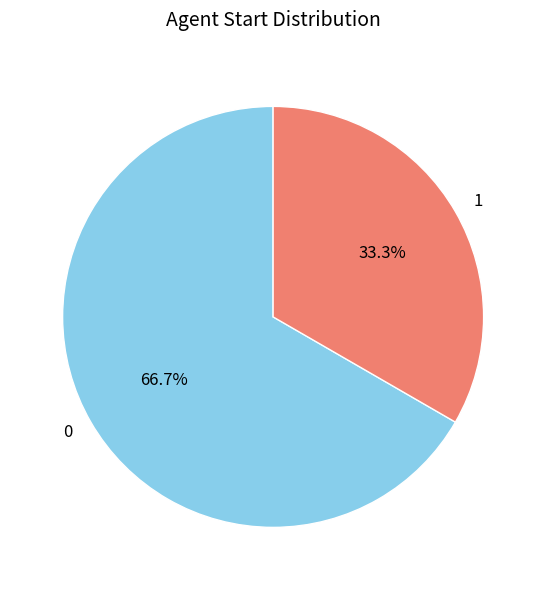

The 0 slice represents 56% of the pie. True or false?

False